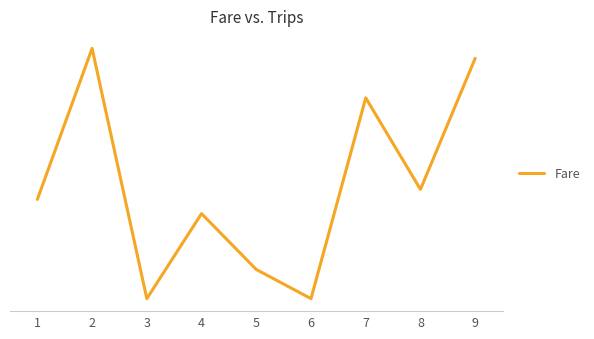

Reading left to right, transcribe all the data shown in this chart.

1=204.4	2=515.5	3=0.0	4=175.2	5=60.0	6=0.0	7=413.6	8=225.0	9=495.1